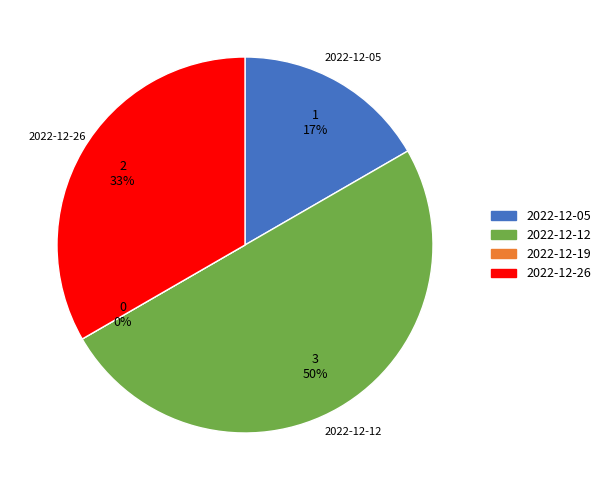

How many segments does this pie chart have?

4